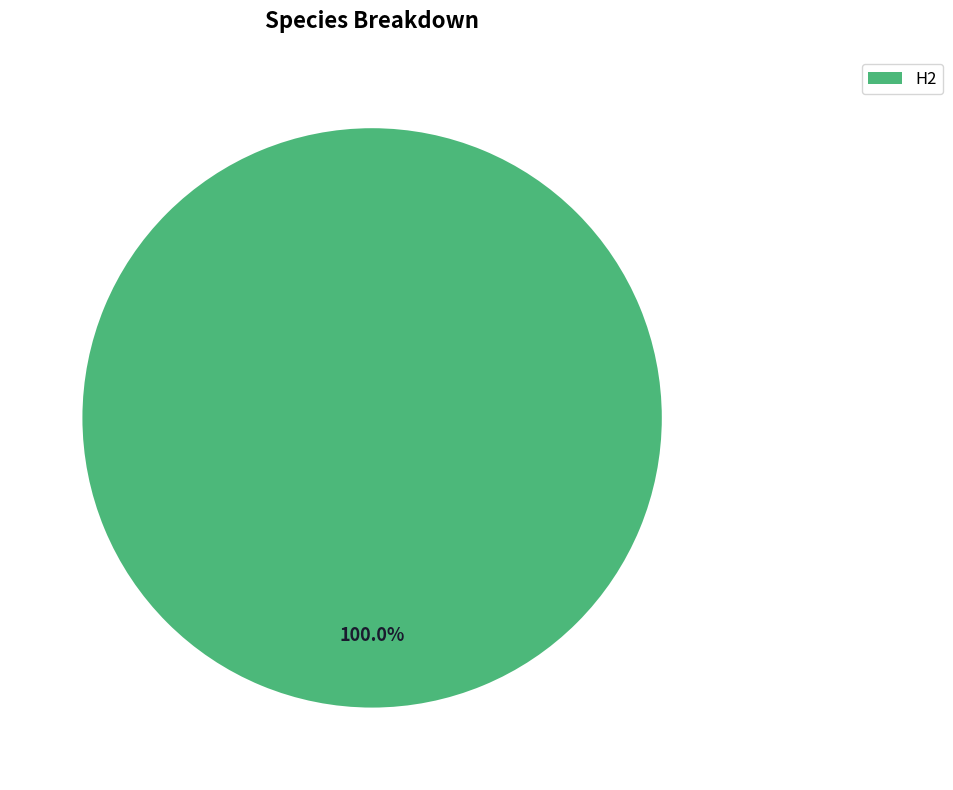

Is there a majority slice in this chart?

Yes